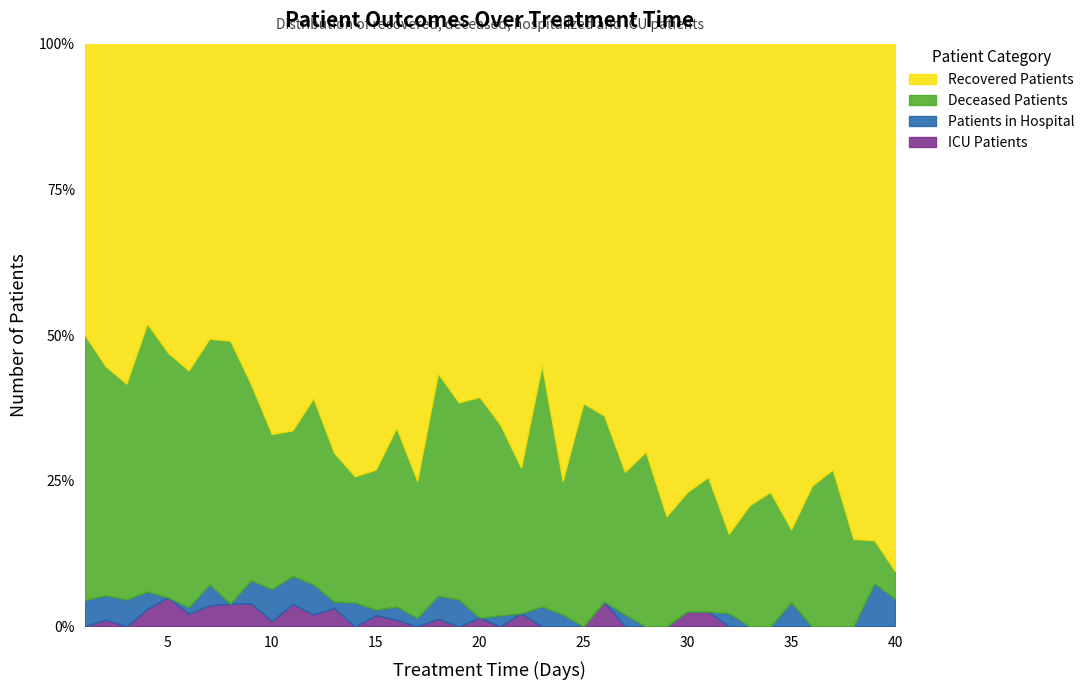

At which category does the chart reach its minimum across all series?

5